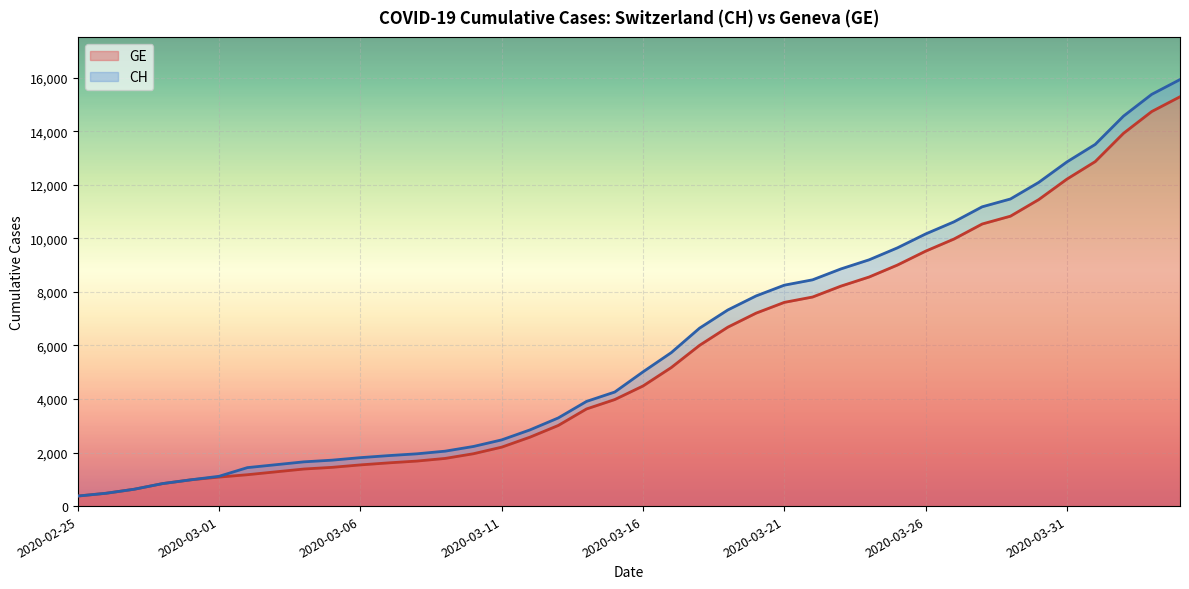

Reading left to right, list all the values displayed in this chart.

CH: 2020-02-25=375	2020-02-26=479	2020-02-27=630	2020-02-28=840	2020-02-29=981	2020-03-01=1113	2020-03-02=1436	2020-03-03=1544	2020-03-04=1652	2020-03-05=1715	2020-03-06=1809	2020-03-07=1885	2020-03-08=1952	2020-03-09=2051	2020-03-10=2226	2020-03-11=2472	2020-03-12=2845	2020-03-13=3291	2020-03-14=3908	2020-03-15=4259	2020-03-16=5012	2020-03-17=5731	2020-03-18=6644	2020-03-19=7323	2020-03-20=7847	2020-03-21=8249	2020-03-22=8449	2020-03-23=8855	2020-03-24=9196	2020-03-25=9642	2020-03-26=10162	2020-03-27=10613	2020-03-28=11175	2020-03-29=11467	2020-03-30=12086	2020-03-31=12852	2020-04-01=13505	2020-04-02=14561	2020-04-03=15375	2020-04-04=15926
GE: 2020-02-25=375	2020-02-26=479	2020-02-27=630	2020-02-28=840	2020-02-29=981	2020-03-01=1083	2020-03-02=1171	2020-03-03=1278	2020-03-04=1384	2020-03-05=1447	2020-03-06=1538	2020-03-07=1614	2020-03-08=1681	2020-03-09=1780	2020-03-10=1955	2020-03-11=2201	2020-03-12=2574	2020-03-13=3010	2020-03-14=3627	2020-03-15=3978	2020-03-16=4485	2020-03-17=5174	2020-03-18=6002	2020-03-19=6681	2020-03-20=7205	2020-03-21=7607	2020-03-22=7807	2020-03-23=8213	2020-03-24=8554	2020-03-25=9000	2020-03-26=9520	2020-03-27=9971	2020-03-28=10533	2020-03-29=10825	2020-03-30=11444	2020-03-31=12210	2020-04-01=12863	2020-04-02=13919	2020-04-03=14733	2020-04-04=15284